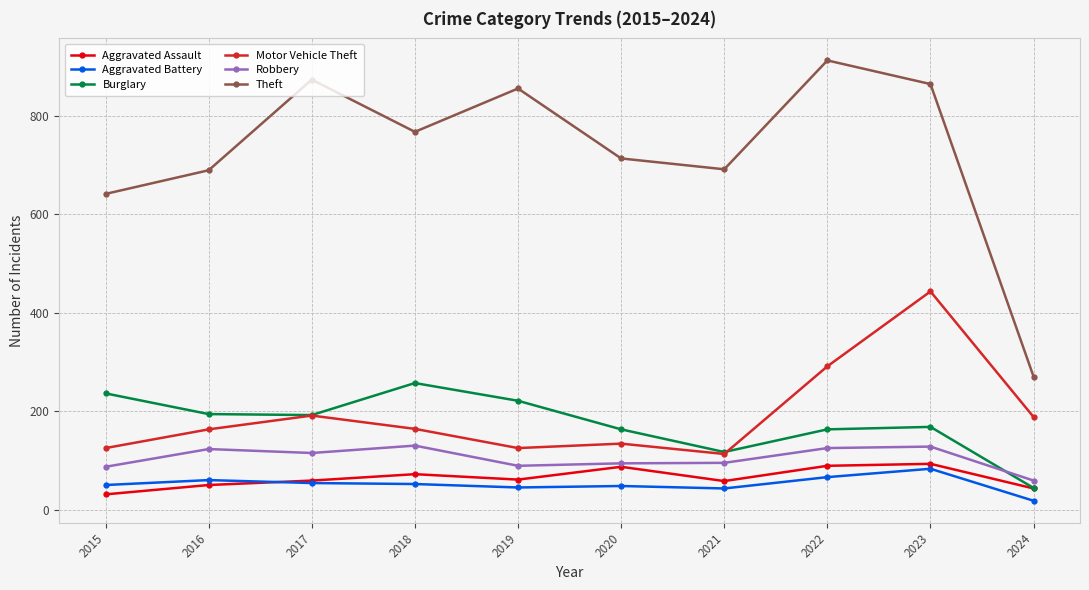

True or false: Motor Vehicle Theft has more than 2 points higher than both neighbors.

True